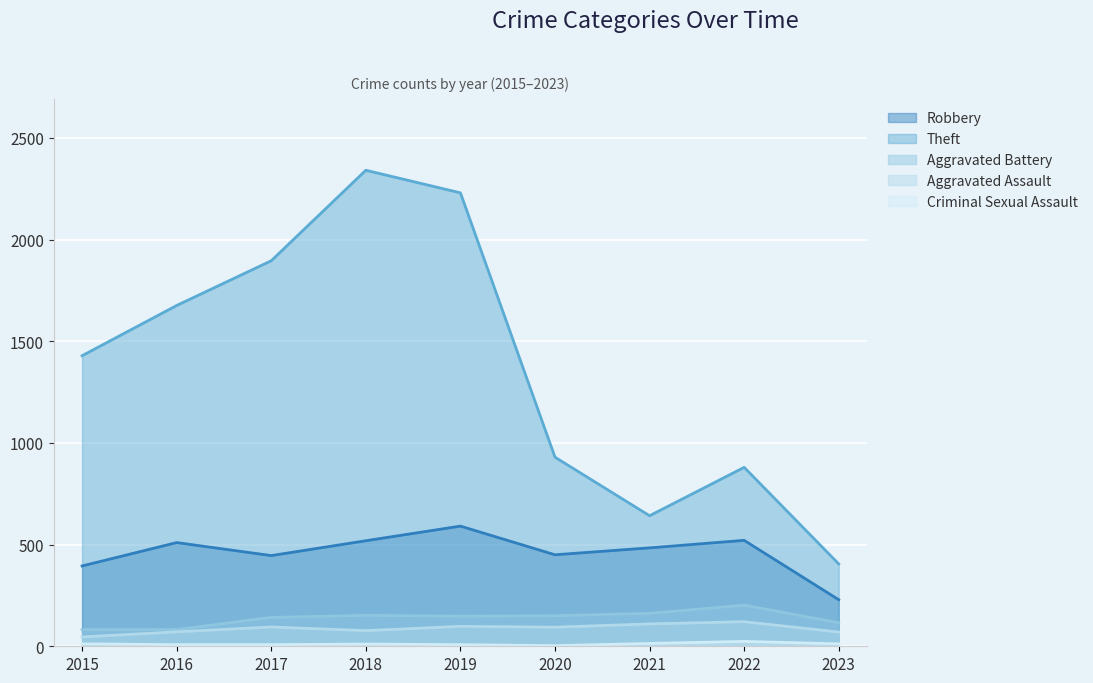

Read the Aggravated Assault value at 2018.

77